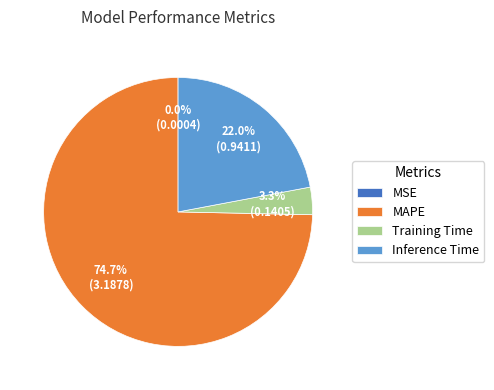

The MAPE slice represents 66% of the pie. True or false?

False